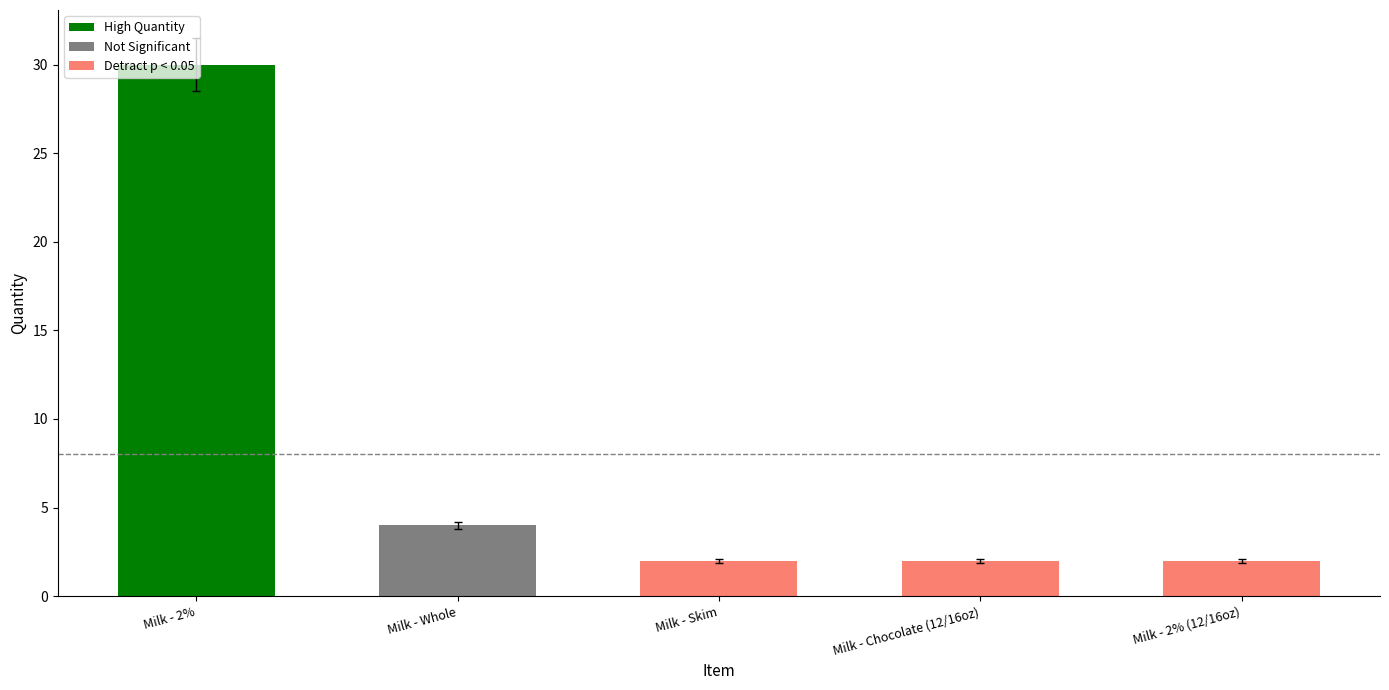

True or false: the data shows 0.8 at Milk - 2% (12/16oz).

False